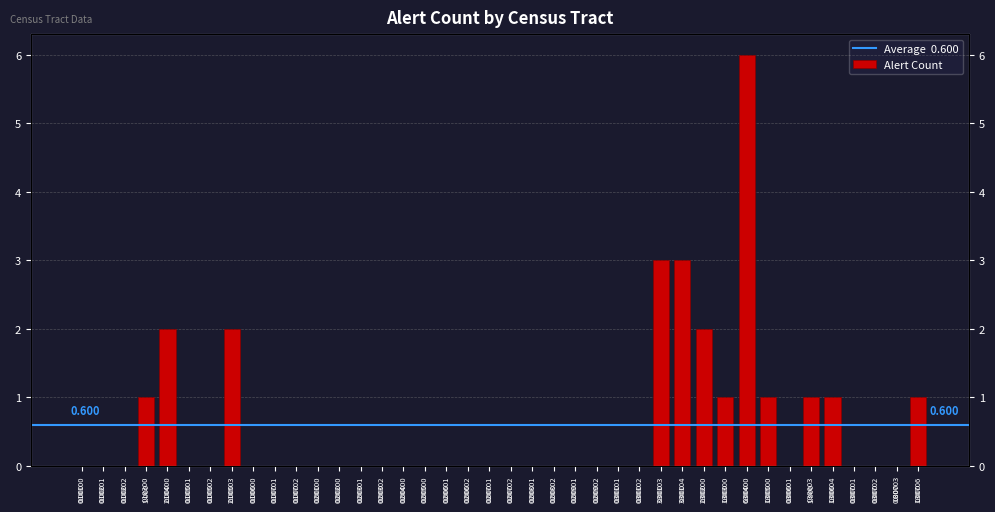

Count the number of categories in the chart.

40